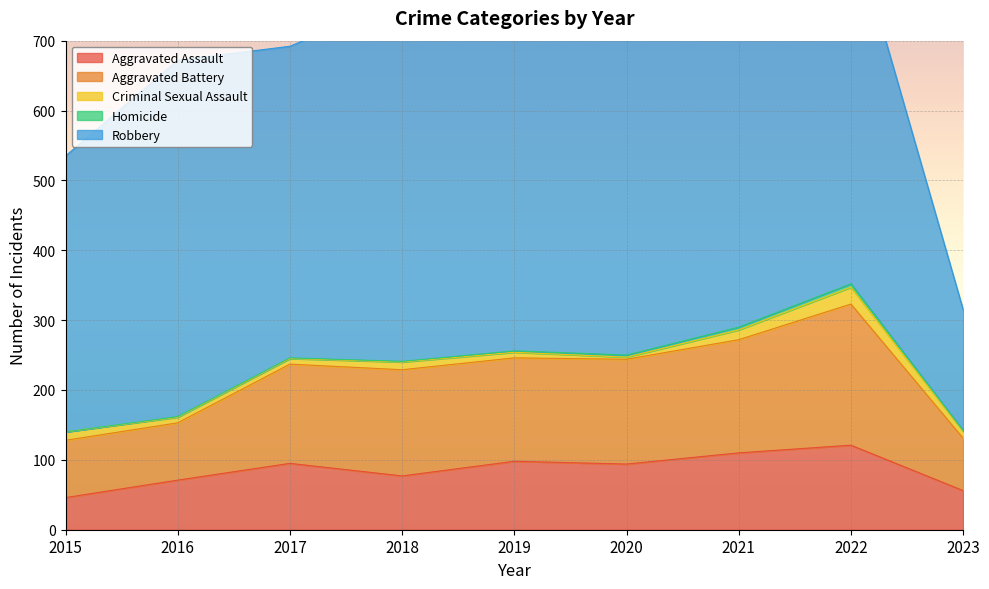

Which series has the largest range (max minus min)?

Robbery